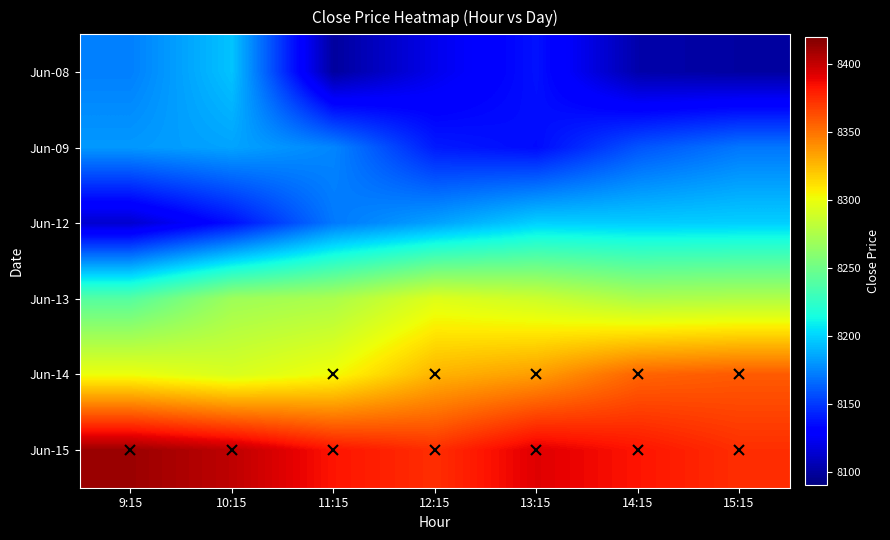

What is the smallest value displayed?

8099.4